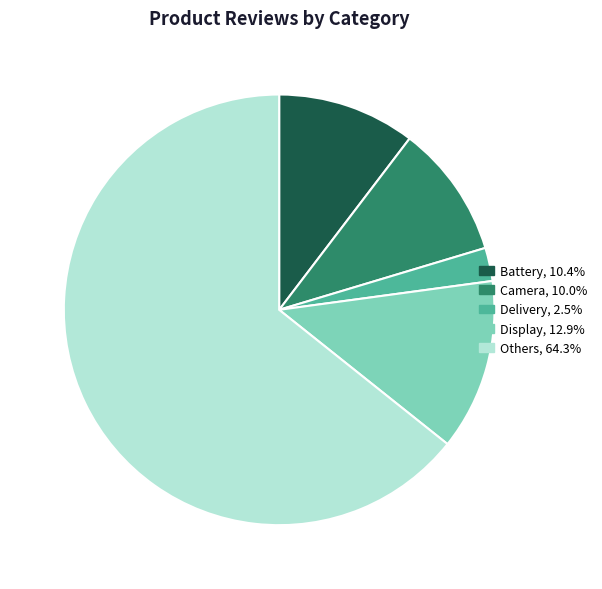

Which slice is the smallest?

Delivery